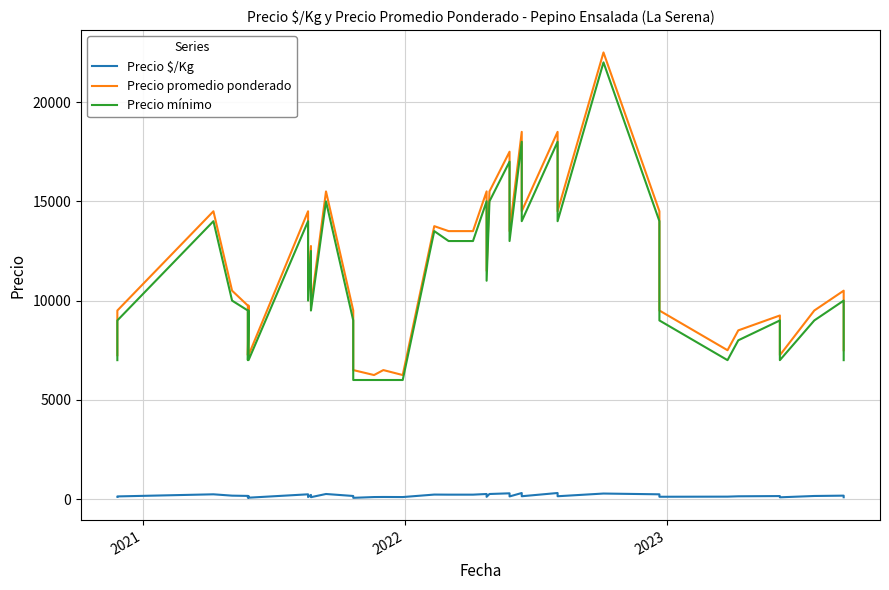

Which series has the widest spread of values?

Precio promedio ponderado